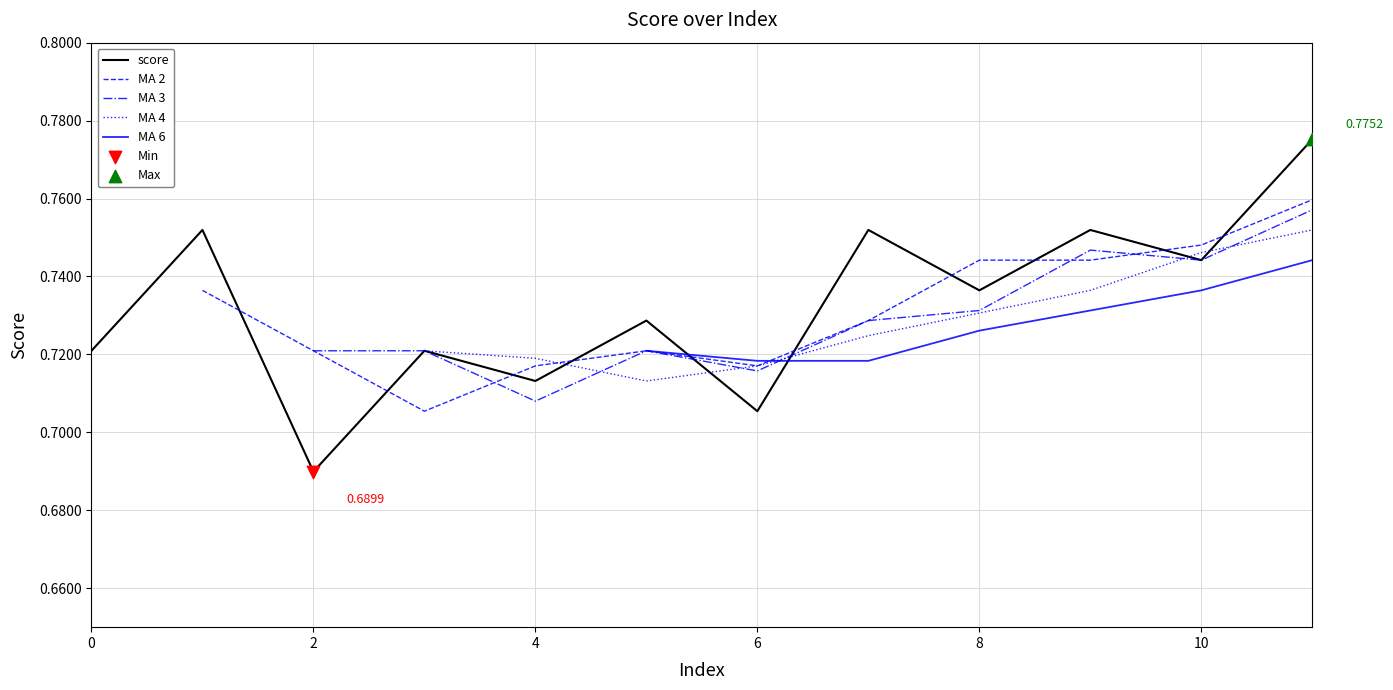

Between 6 and 11, which is larger?

11